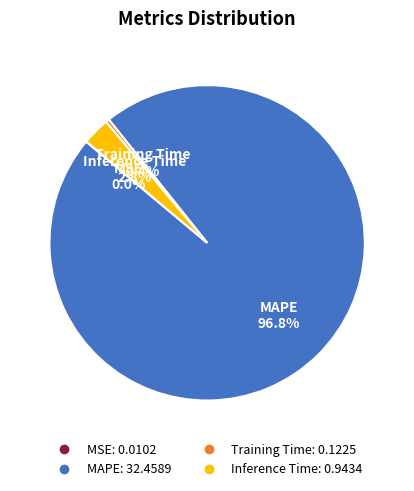

What percentage is the MAPE slice, to the nearest percent?

97%